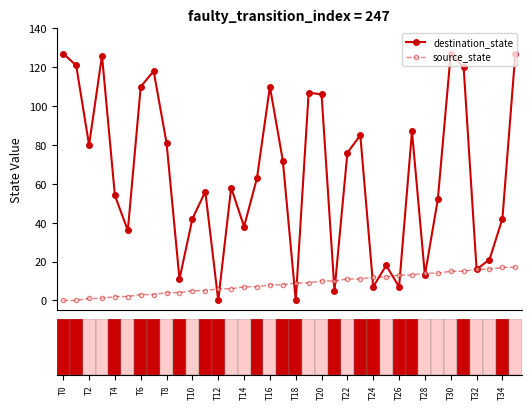

How many values in the destination_state series are below 63?

18